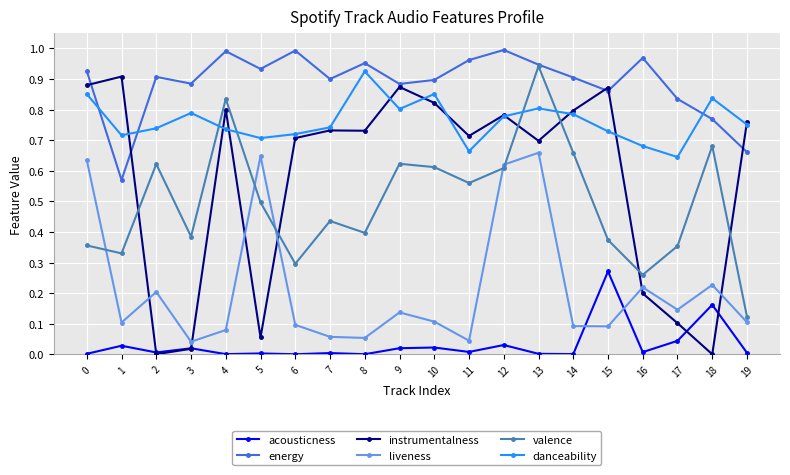

True or false: liveness and energy intersect in this chart.

False